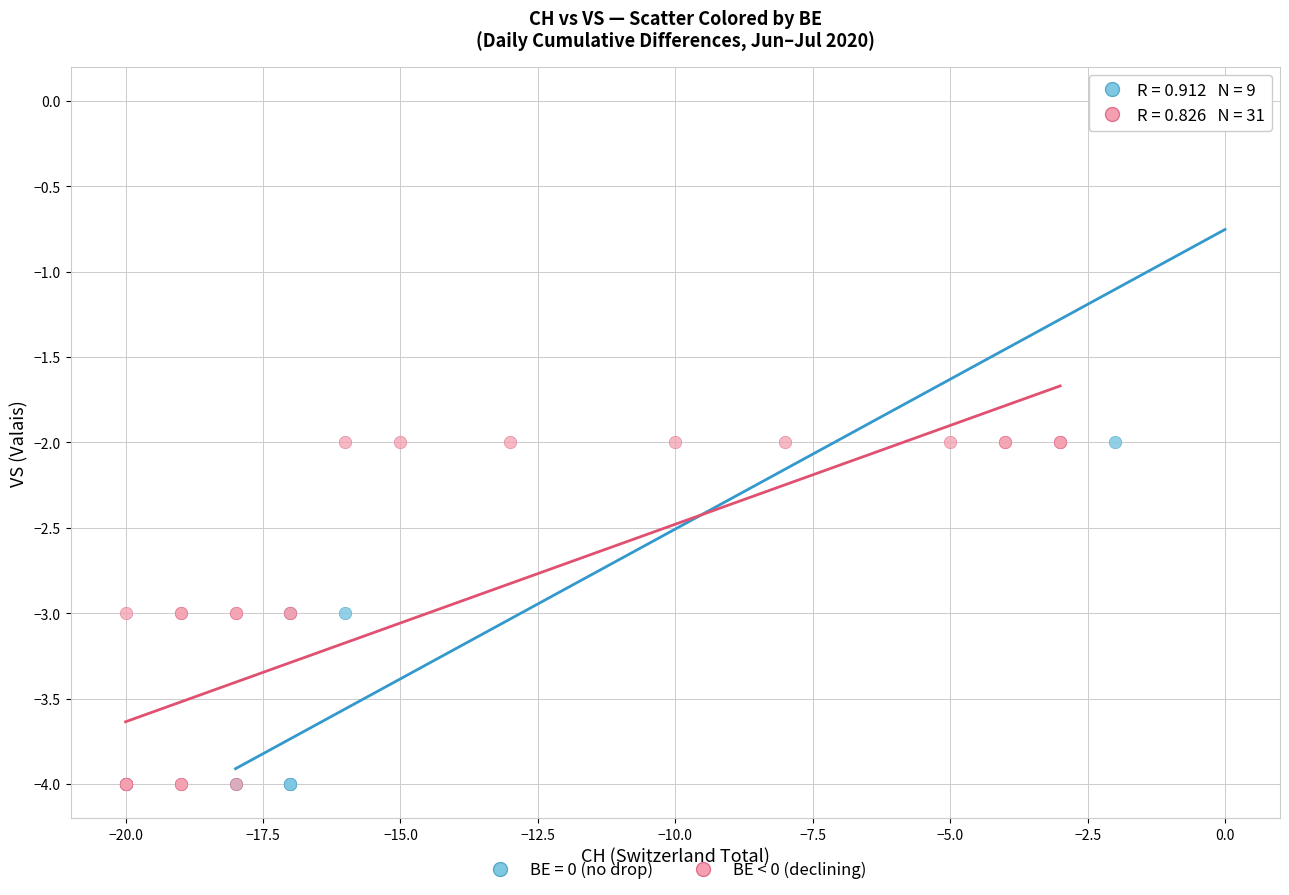

Which series has the largest Y range (max minus min)?

BE = 0 (no drop)